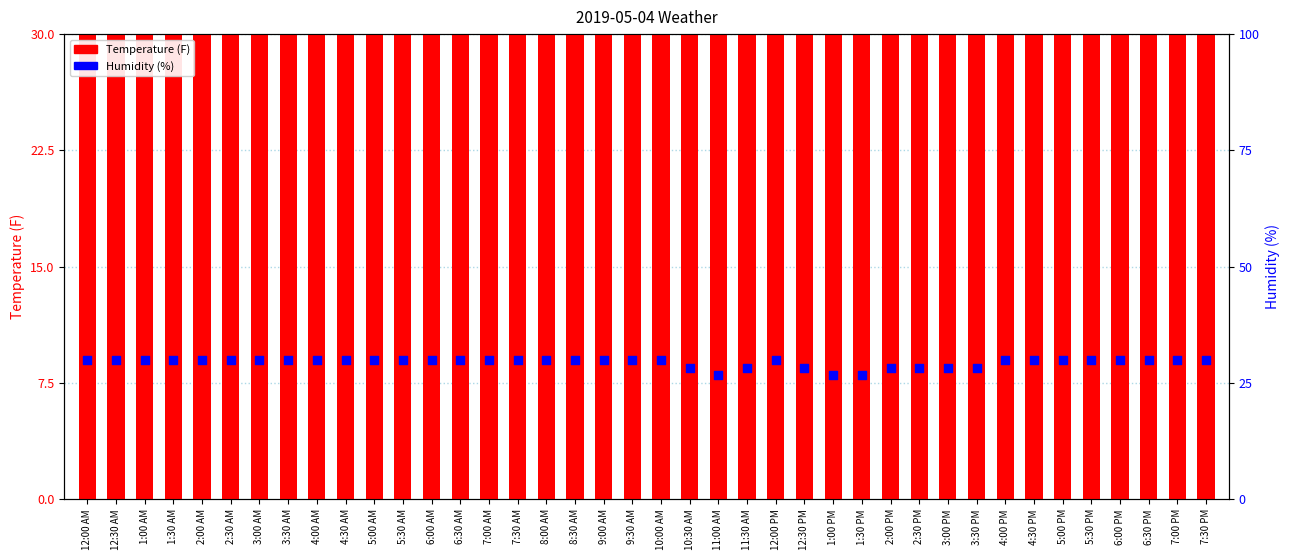

Which series has the largest Y range (max minus min)?

Temperature